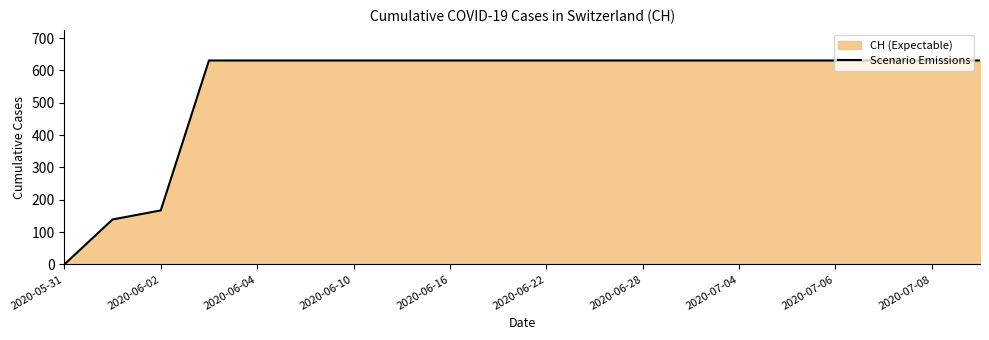

Reading left to right, what are all the values shown in this chart?

0	139	167	631	631	631	631	631	631	631	631	631	631	631	631	631	631	631	631	631